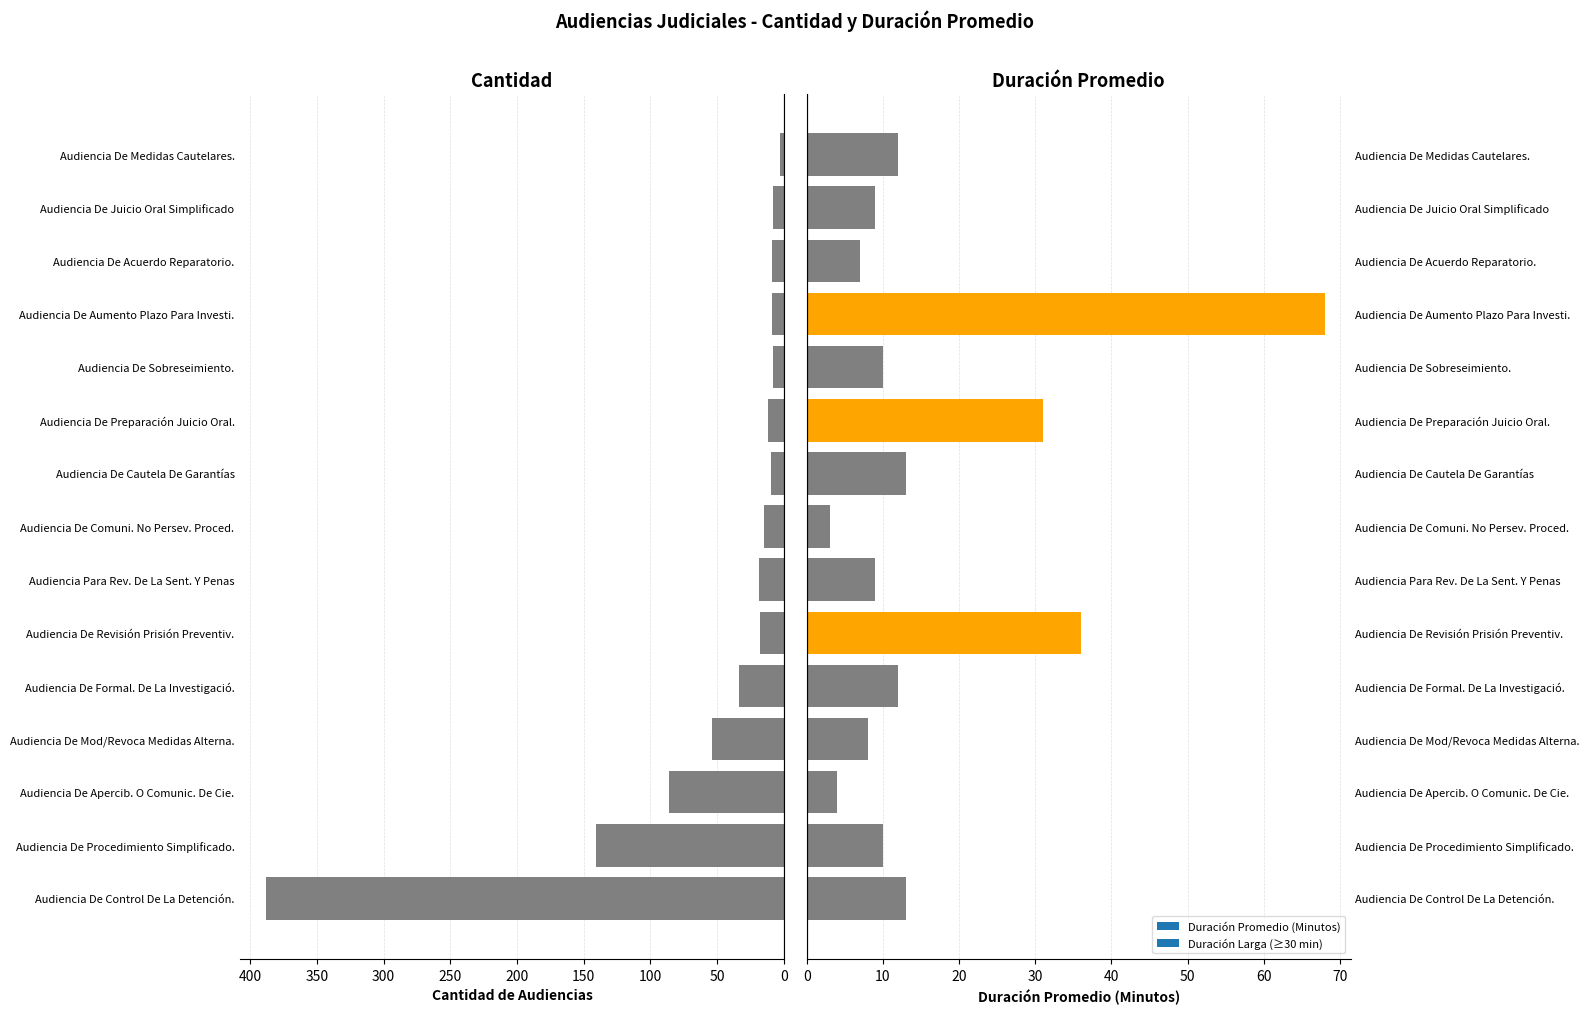

Between Audiencia De Aumento Plazo Para Investi. and Audiencia De Preparación Juicio Oral., which is larger?

Audiencia De Preparación Juicio Oral.